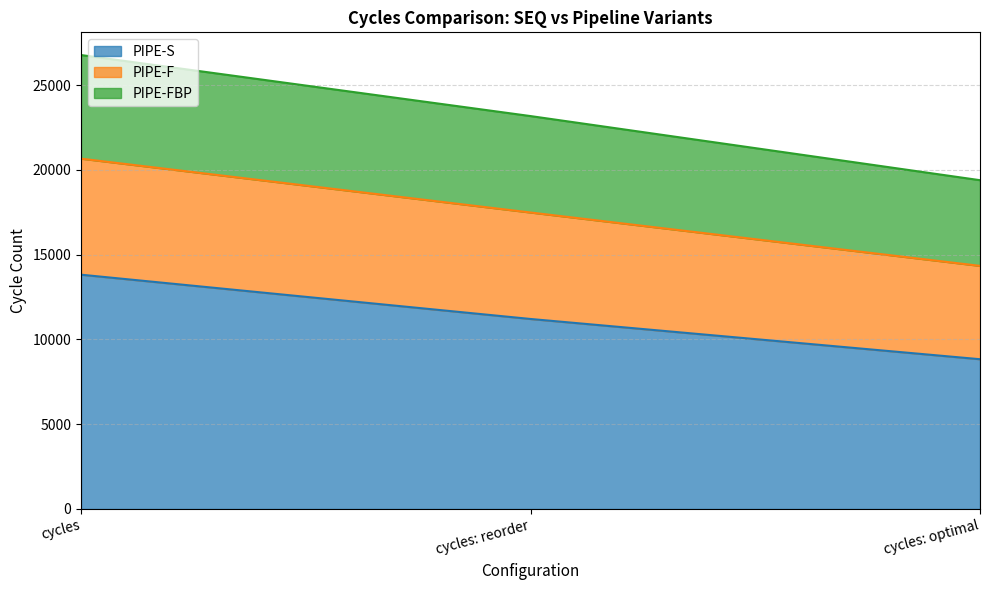

What position from the right is cycles: reorder?

2